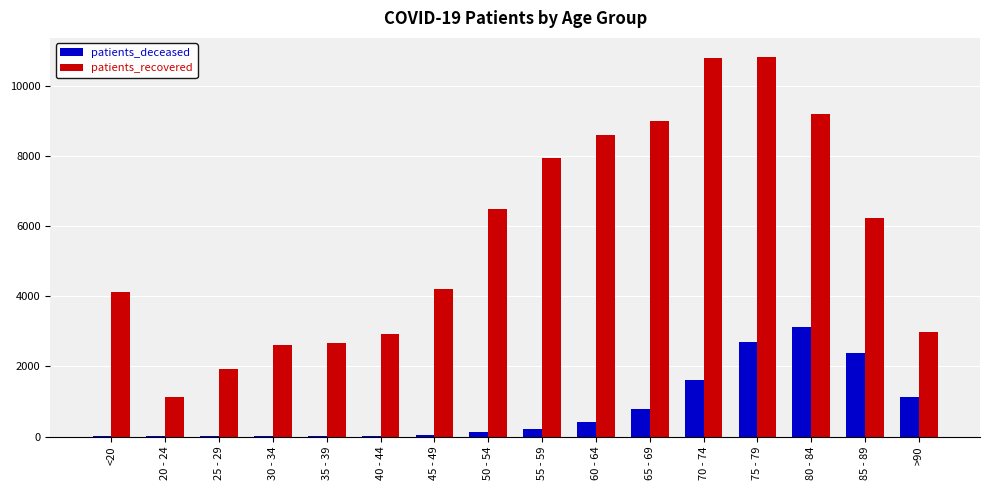

What is the maximum value shown in the chart?

10830